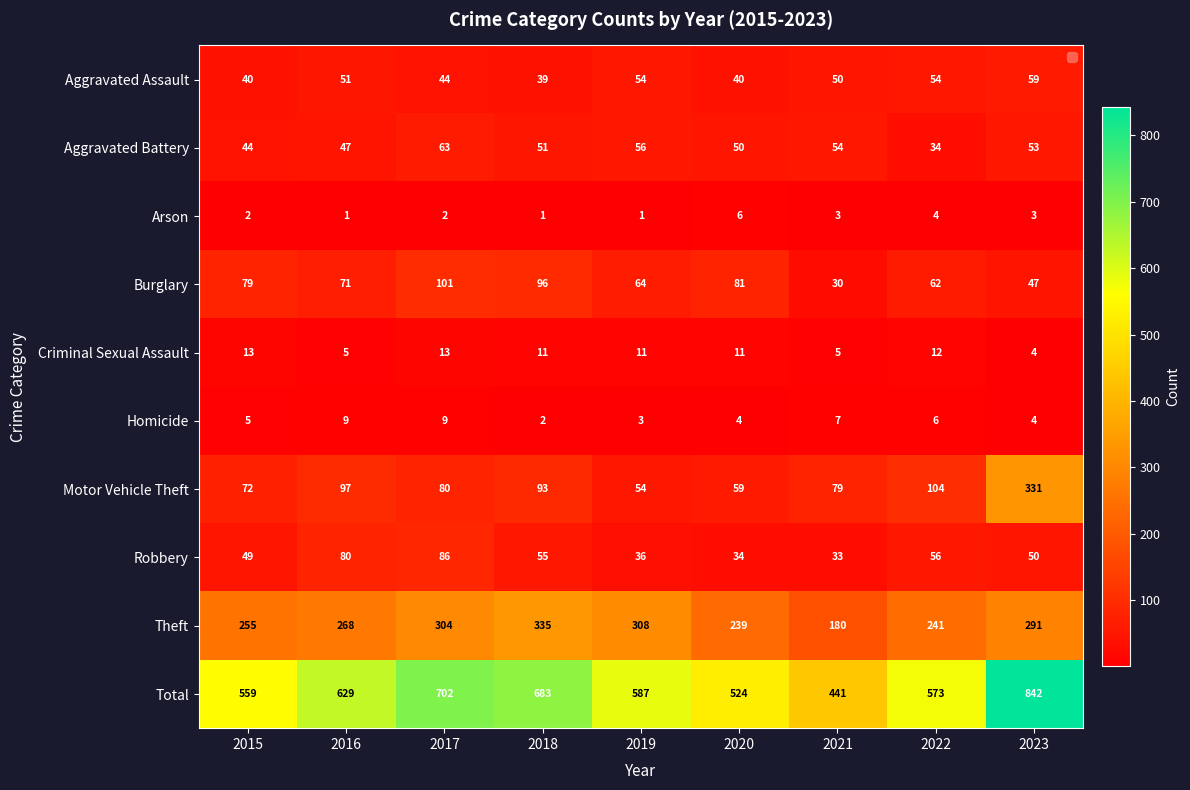

What is the maximum value for Burglary?

101